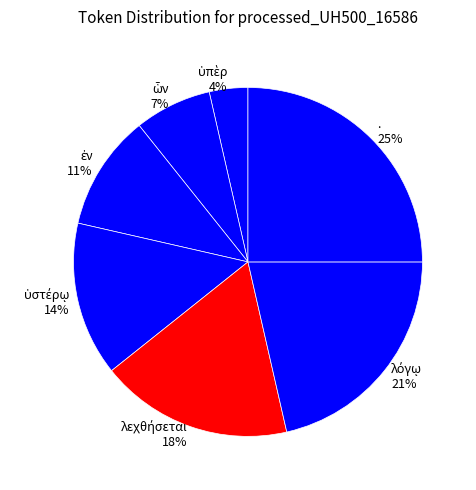

Is there a majority slice in this chart?

No